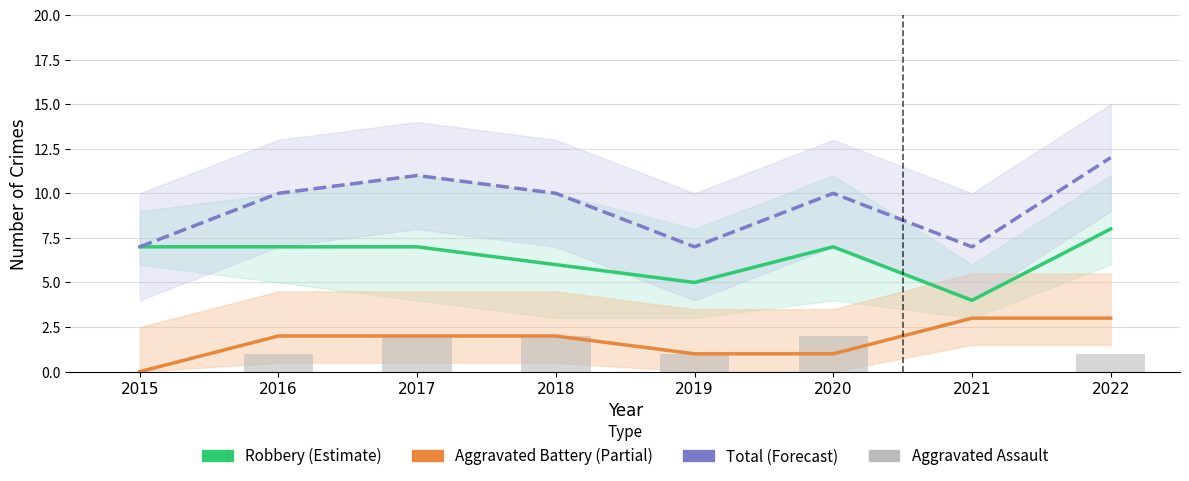

What is the sum of the Total (Forecast) values at 2015 and 2018?

17